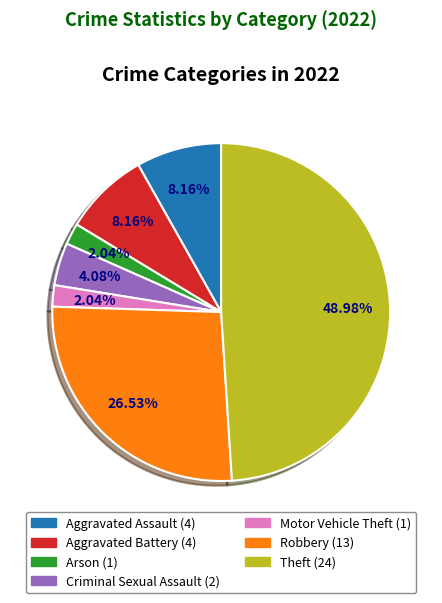

Is there any slice that represents more than half of the pie?

No